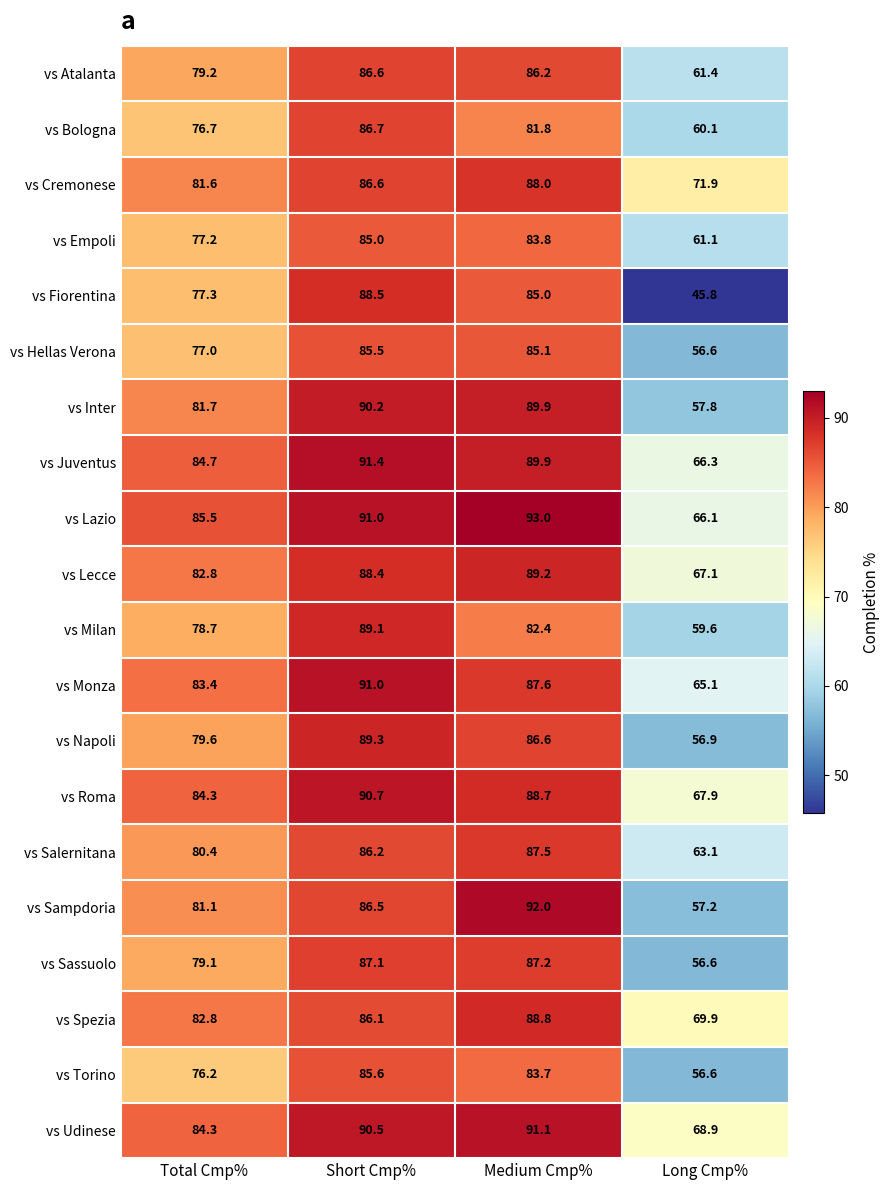

Read the vs Salernitana value at Long Cmp%.

63.1